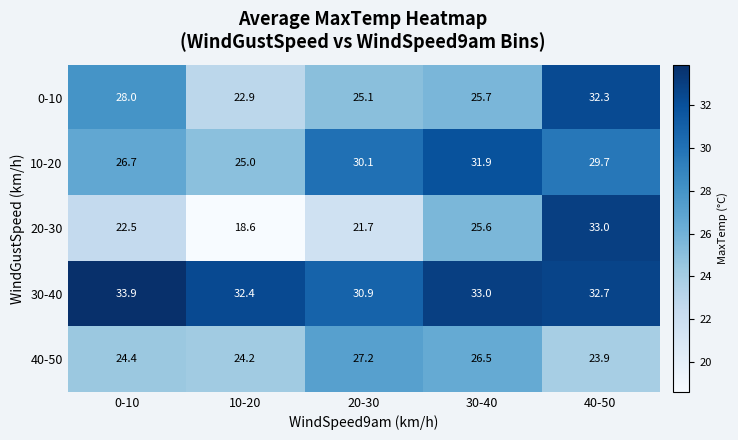

What is the highest value of the 10-20 series?

31.9